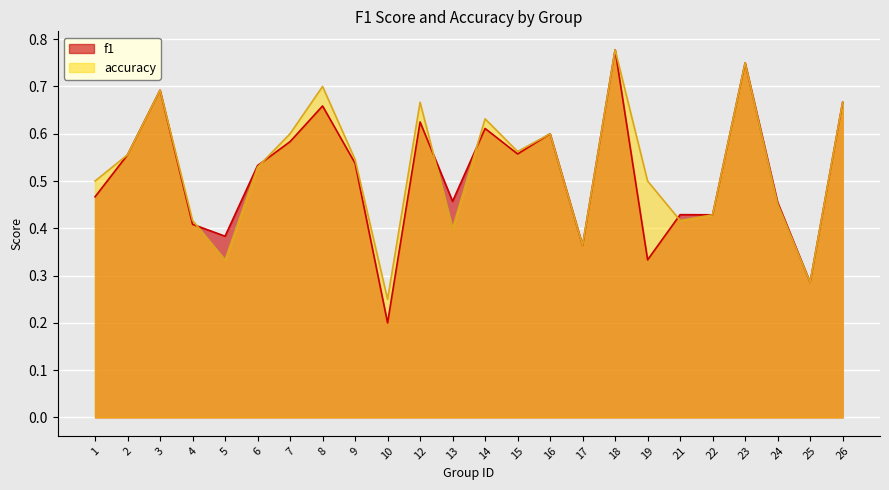

At which label does f1 reach its minimum?

10